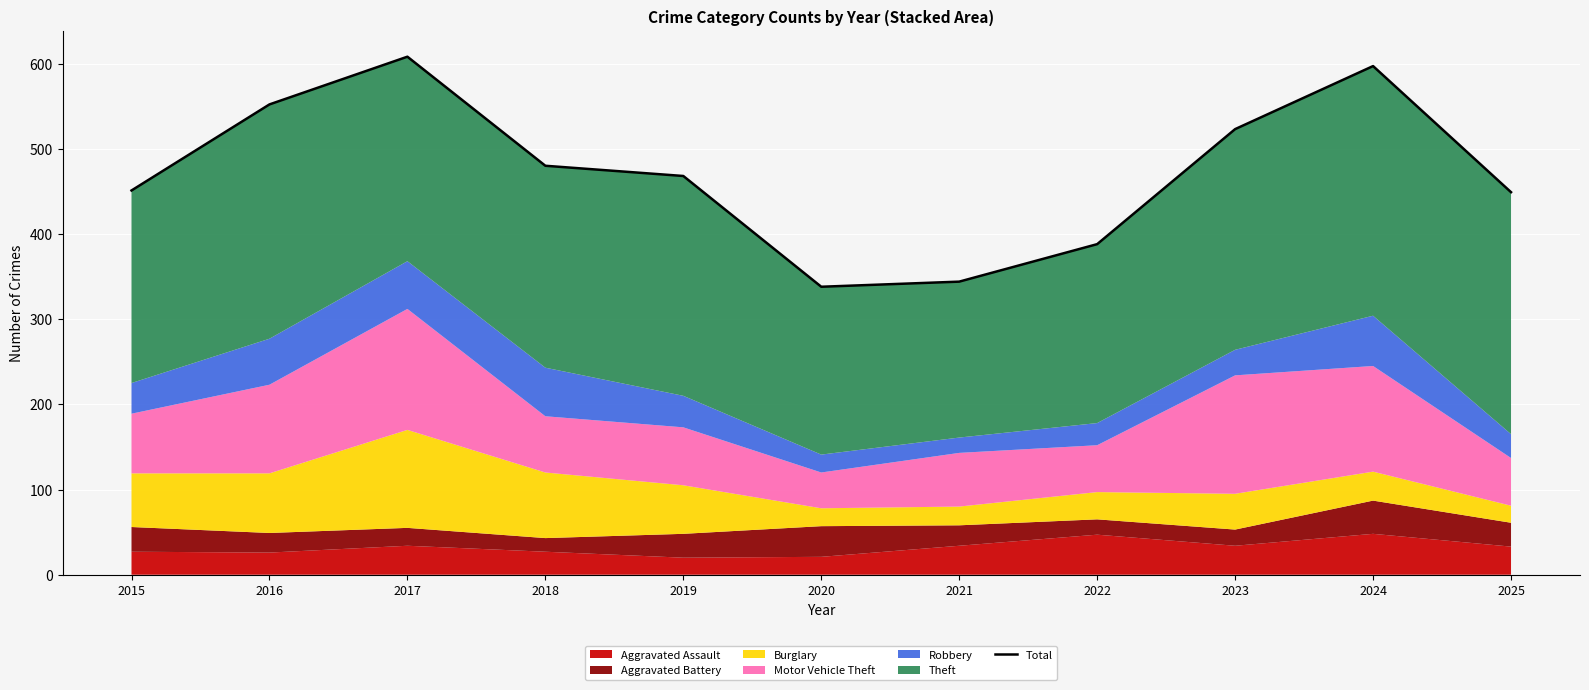

What value does the data have at 2023?

523